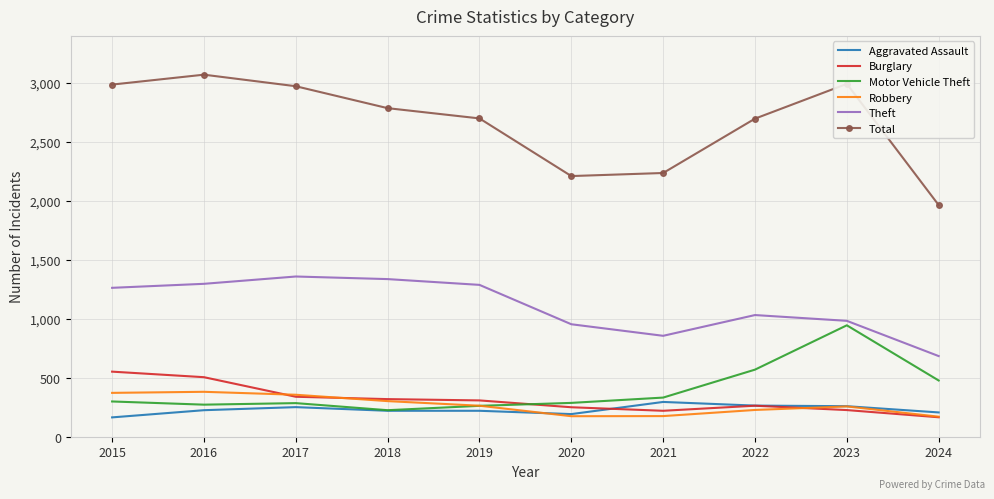

What is the total value across all series at 2018?

5190